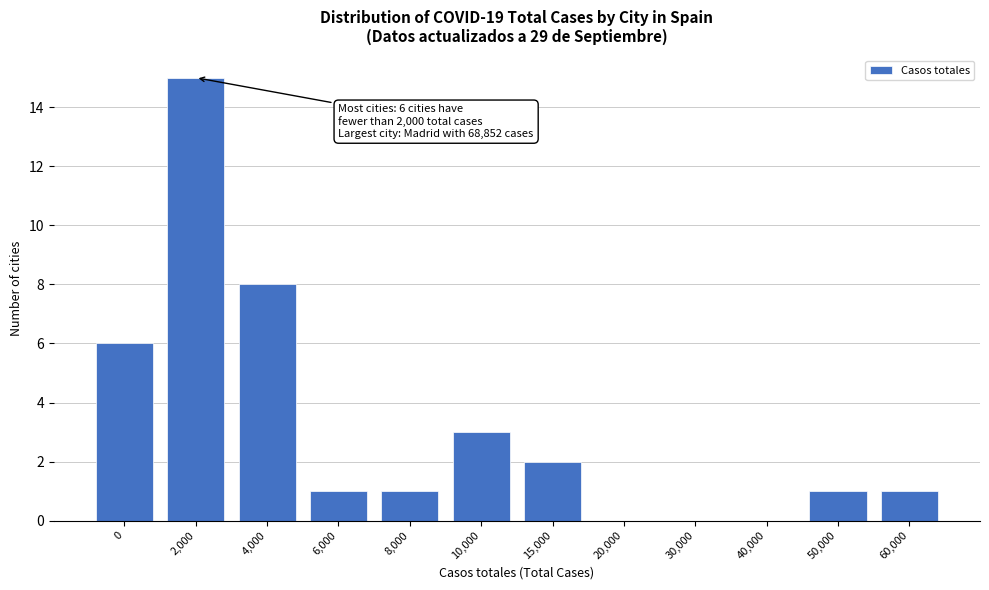

Reading left to right, extract all data points from this chart.

0=6	2,000=15	4,000=8	6,000=1	8,000=1	10,000=3	15,000=2	20,000=0	30,000=0	40,000=0	50,000=1	60,000=1